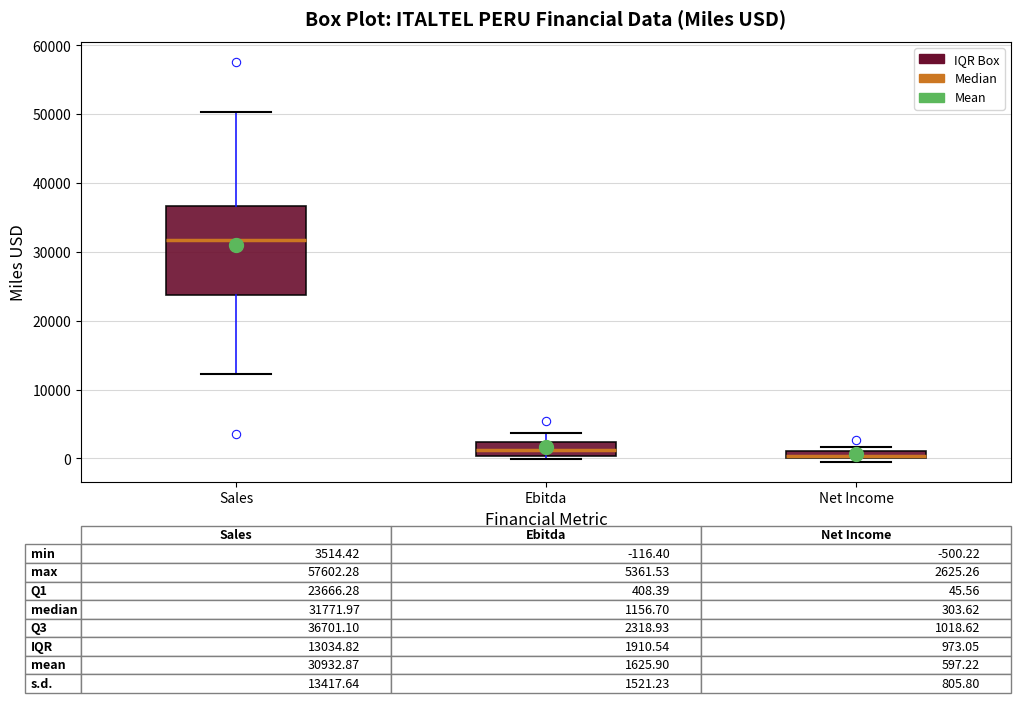

Which box is the tallest, from its lower edge to its upper edge?

Sales